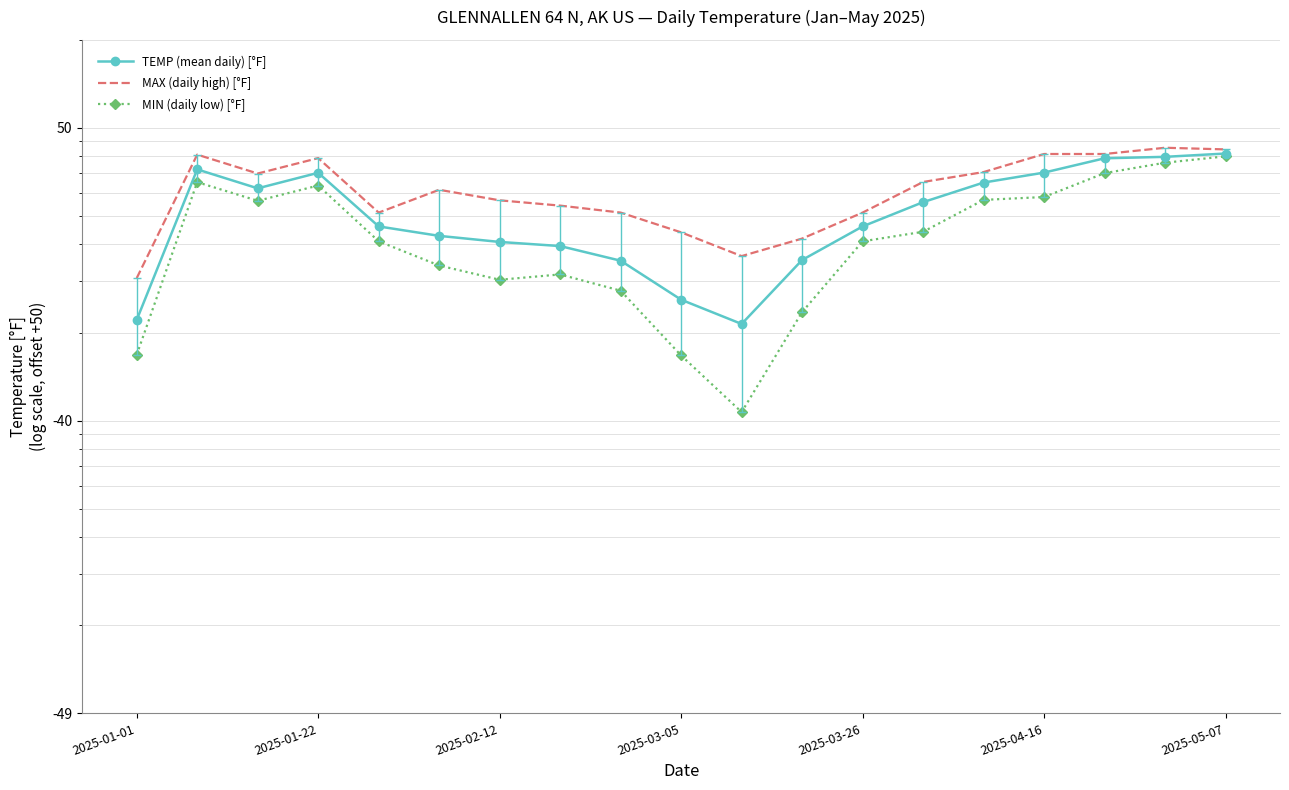

How many lines are shown in the chart?

3